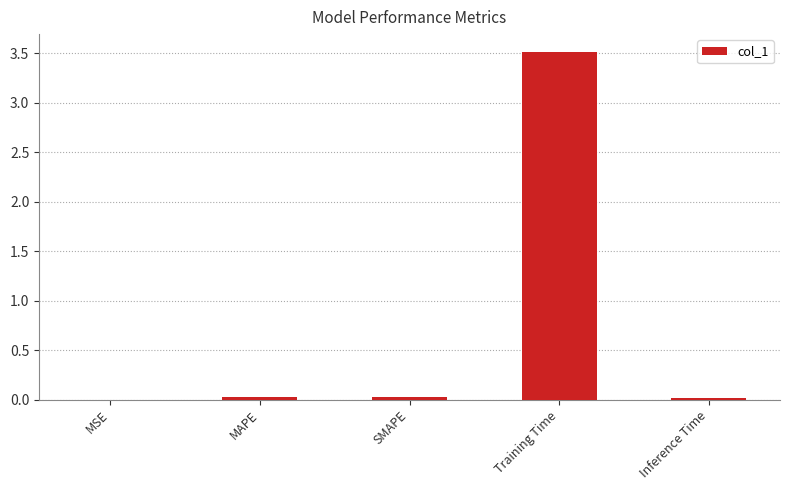

Is it true that the value at MAPE is 0.0?

True